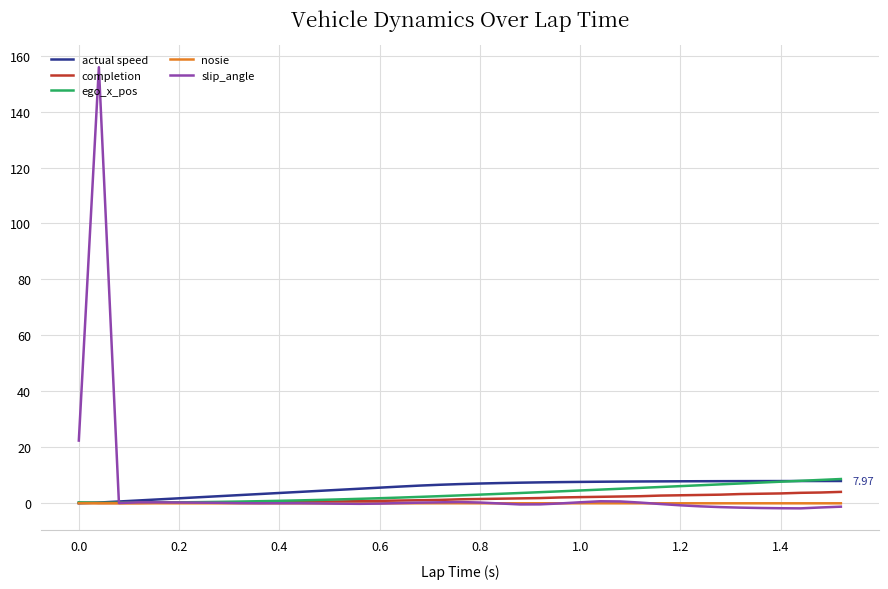

Which series has the widest spread of values?

slip_angle